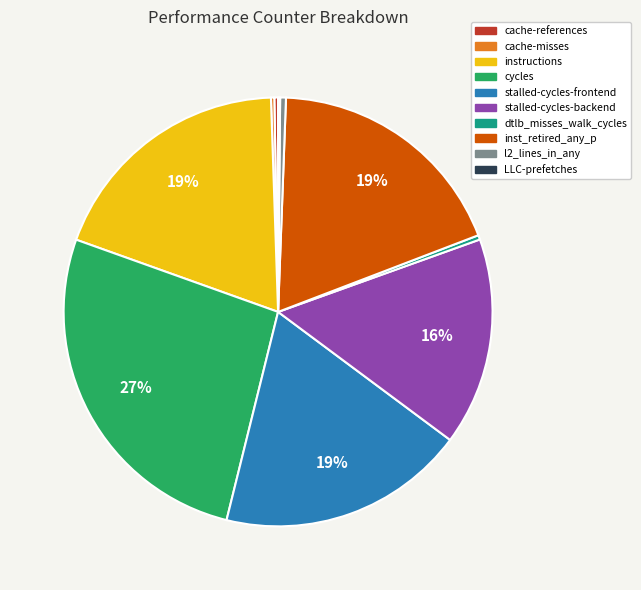

Which has a higher value, cache-references or cycles?

cycles